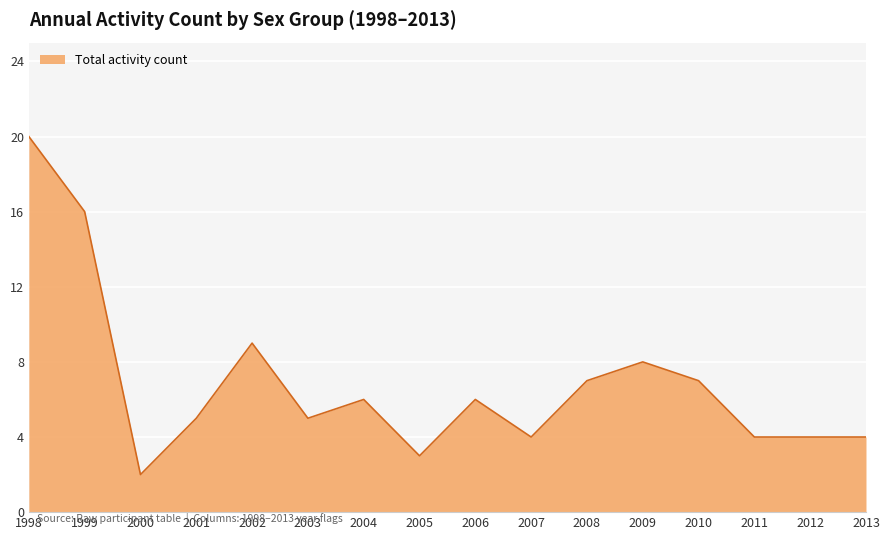

What is the change in value from 1998 to 2003?

-15